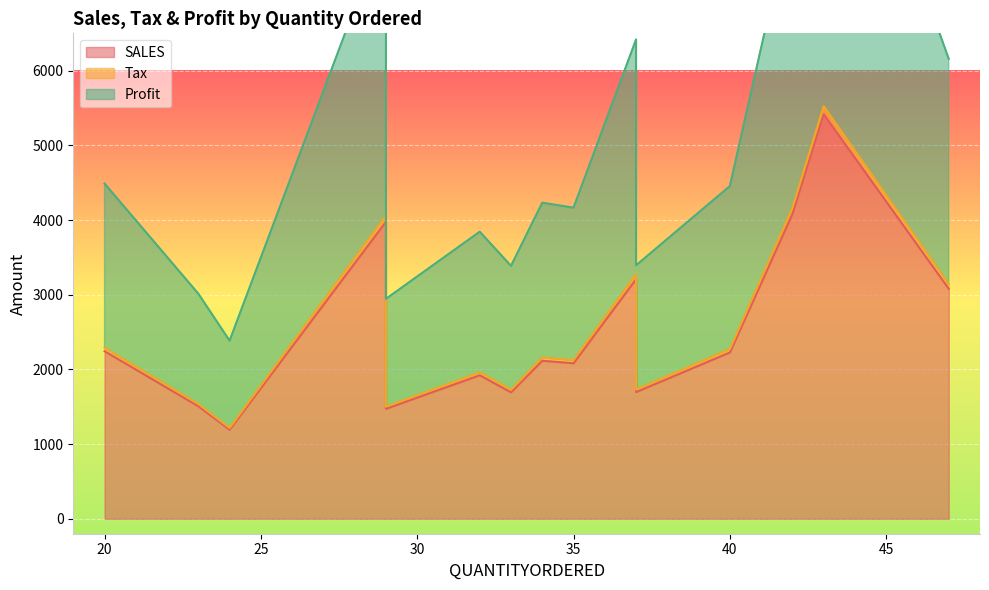

What is the spread (max minus min) of values at 35?

2041.2